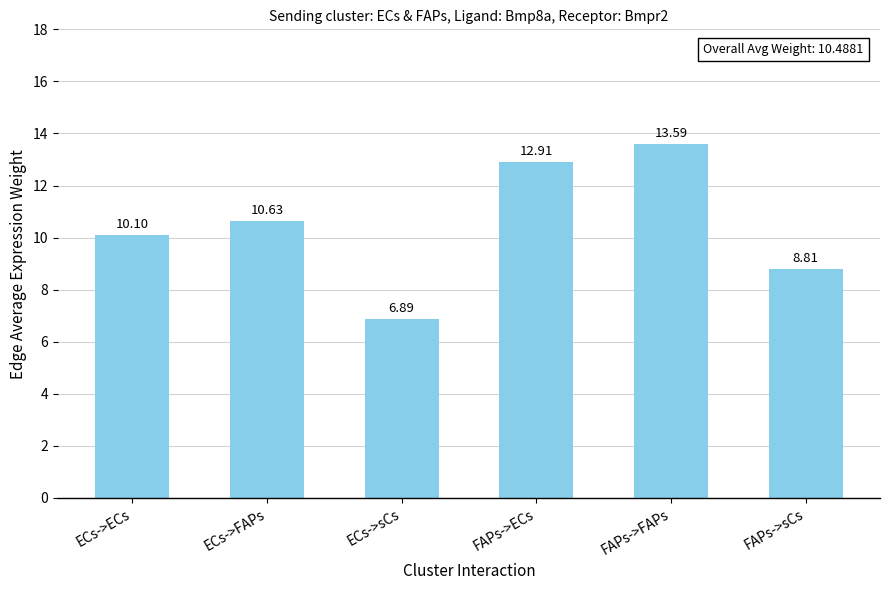

What is the ratio of the value at FAPs->sCs to the value at ECs->sCs?

1.3